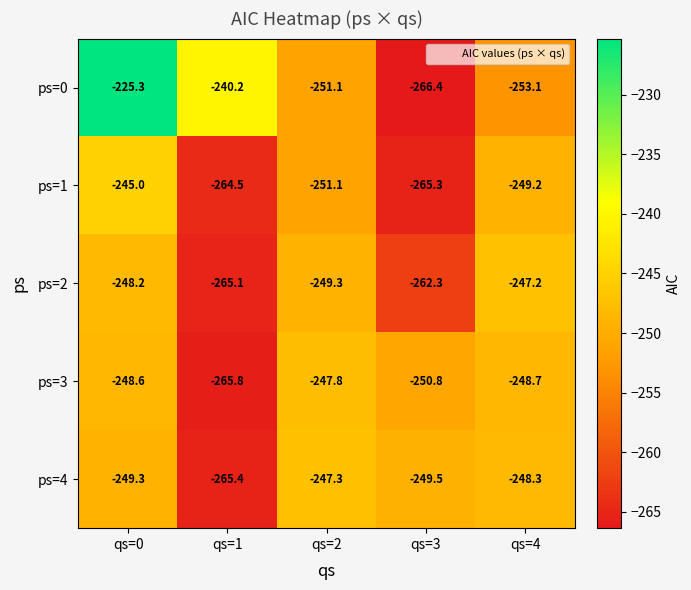

What is the difference between the ps=3 values at qs=0 and qs=2?

0.8